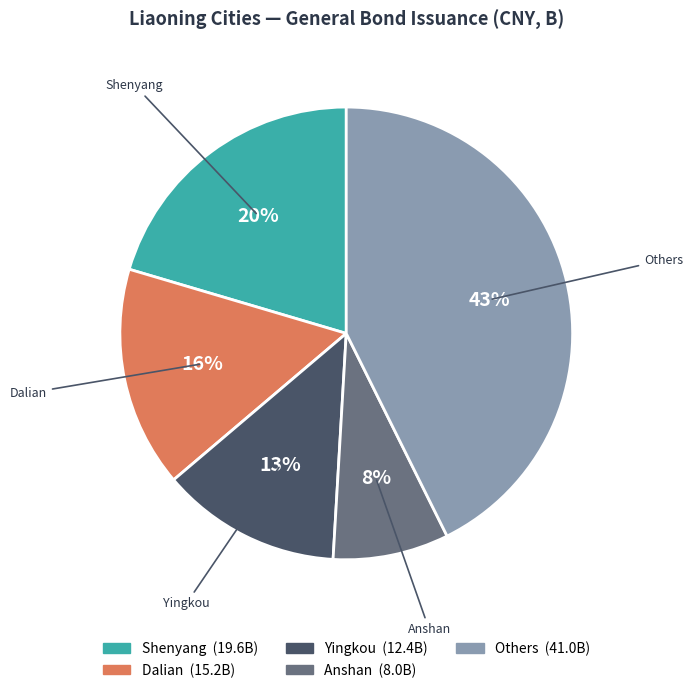

To the nearest percent, what is the average slice percentage?

20%